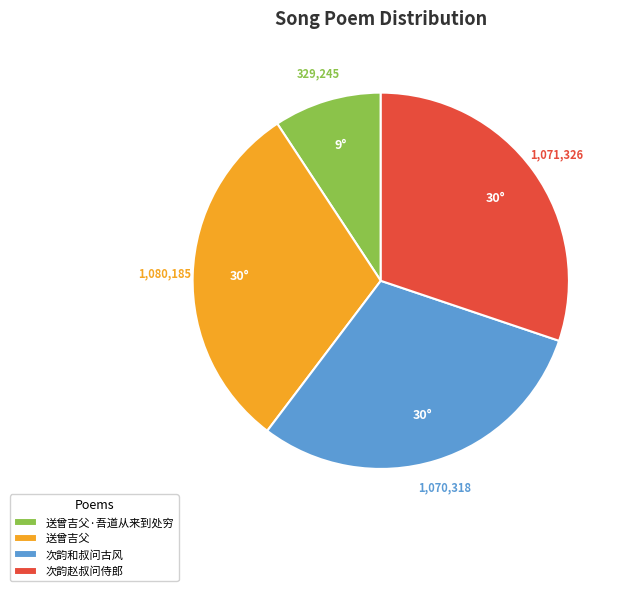

Which has a higher value, 送曾吉父·吾道从来到处穷 or 次韵赵叔问侍郎?

次韵赵叔问侍郎